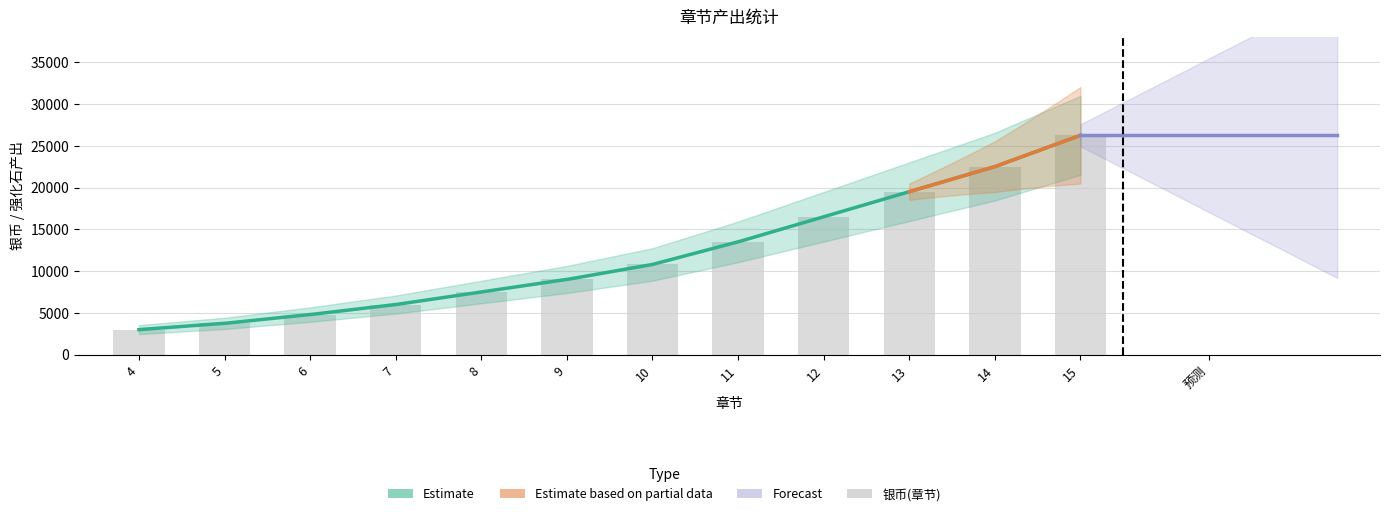

The chart shows a value of 38427 at 14. True or false?

False